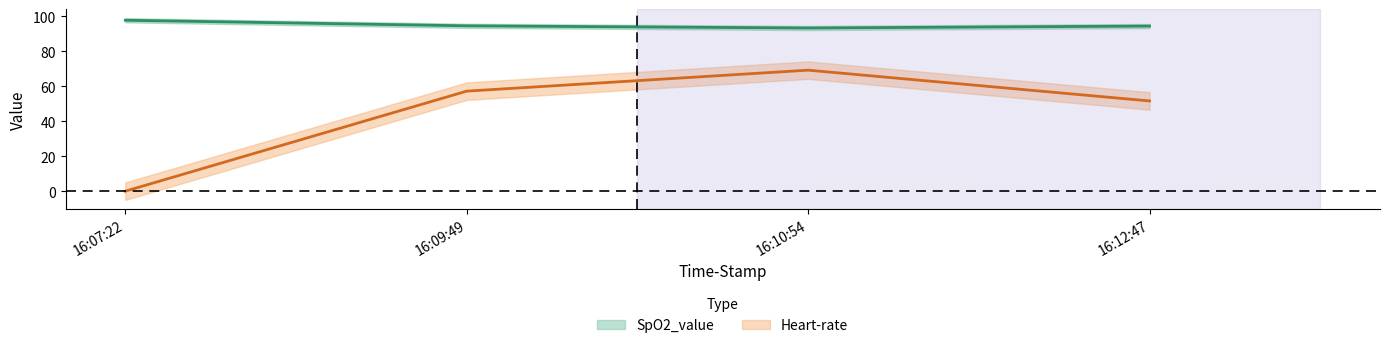

True or false: SpO2_value and Heart-rate intersect in this chart.

False